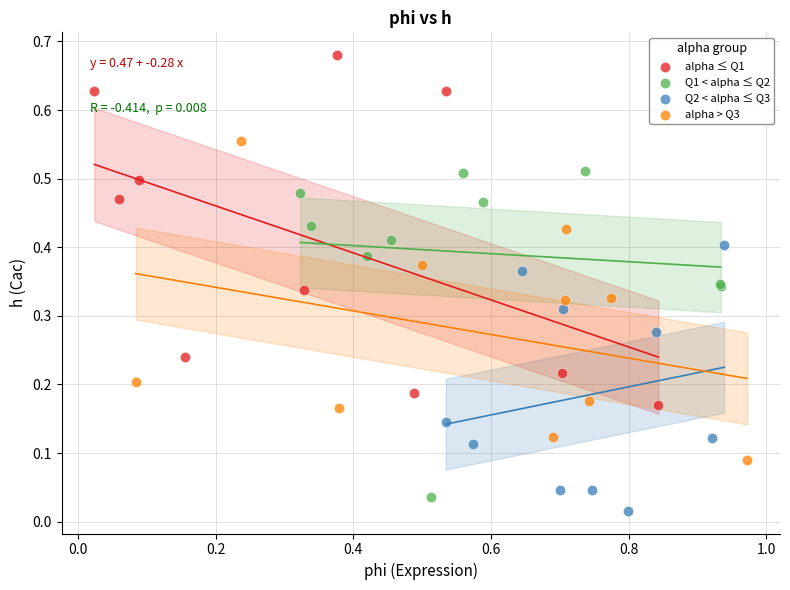

What are all the series names shown in the legend?

alpha ≤ Q1, Q1 < alpha ≤ Q2, Q2 < alpha ≤ Q3, alpha > Q3